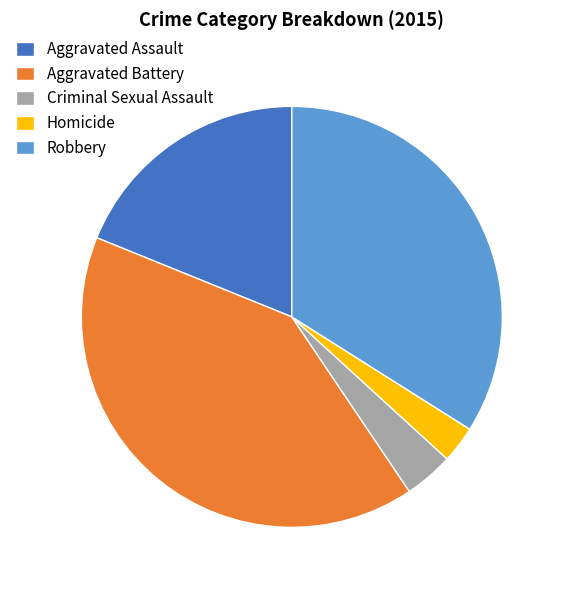

Combined, do Robbery and Aggravated Battery account for over 50%?

Yes